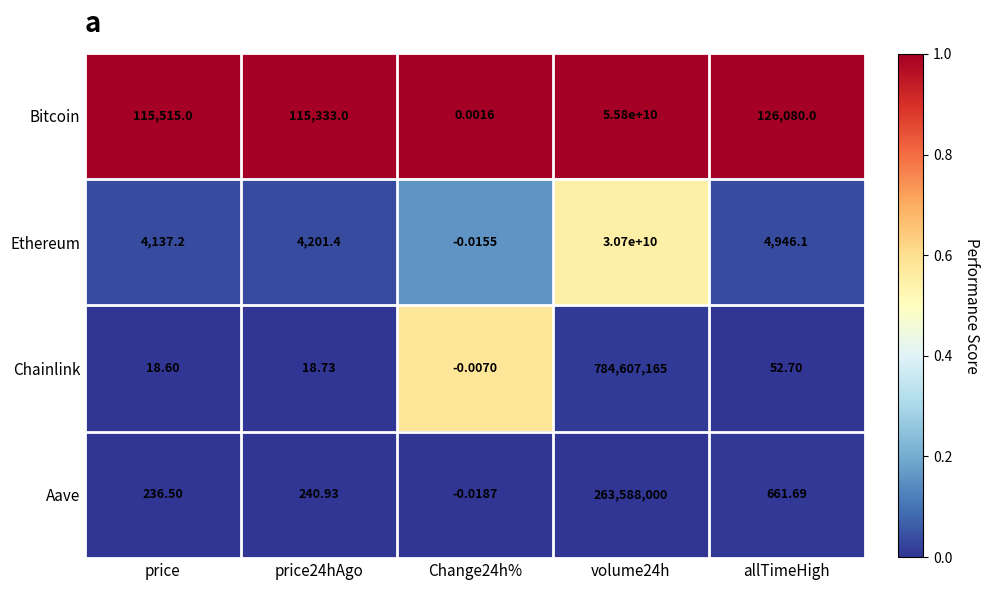

Where is Bitcoin nearest to the value 27900000000?

allTimeHigh